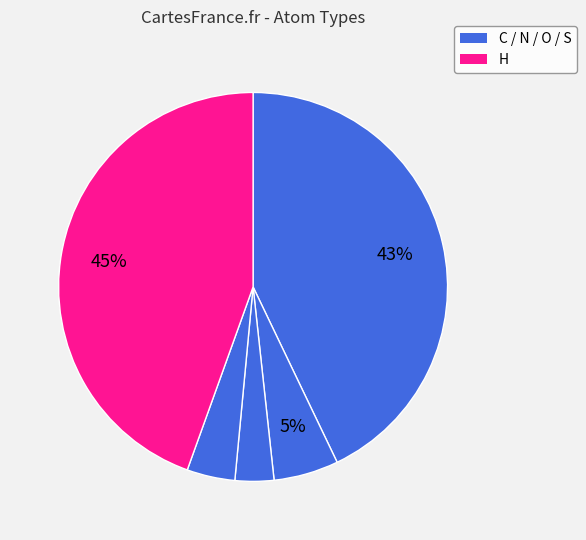

How many segments does this pie chart have?

5